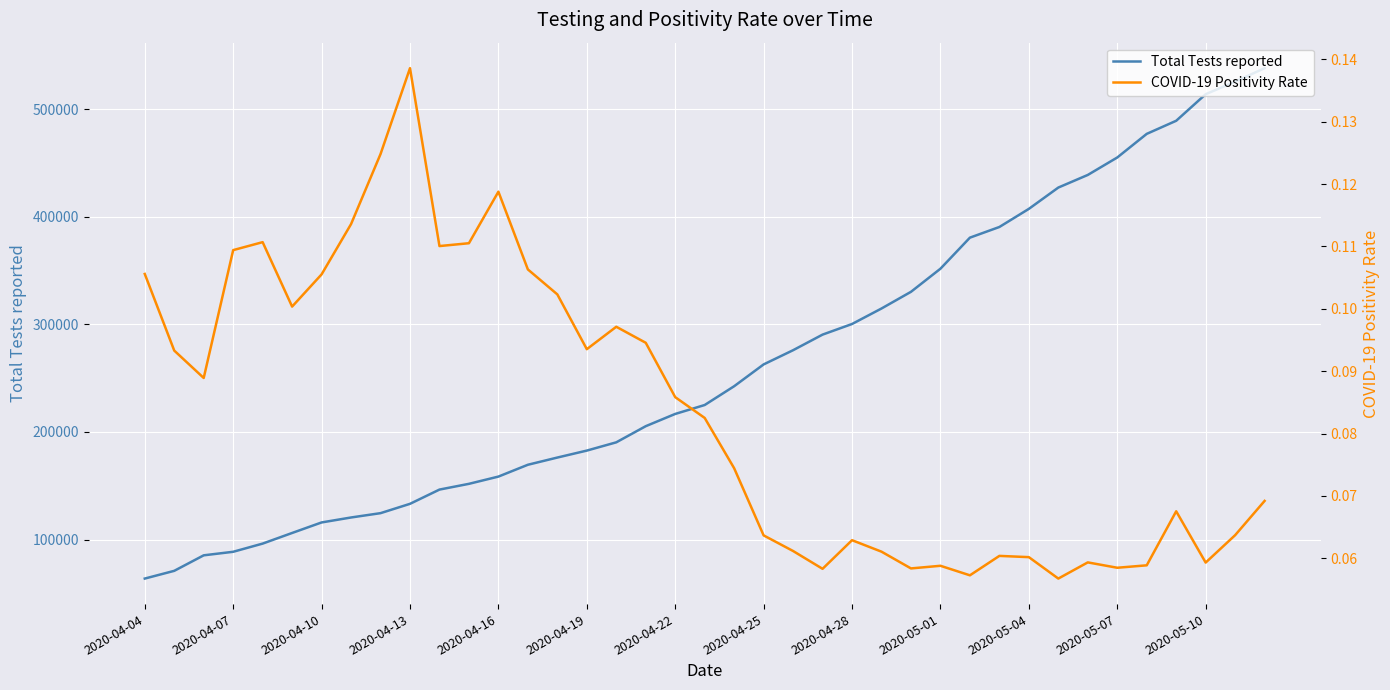

What are all the series names shown in the legend?

Total Tests reported, COVID-19 Positivity Rate